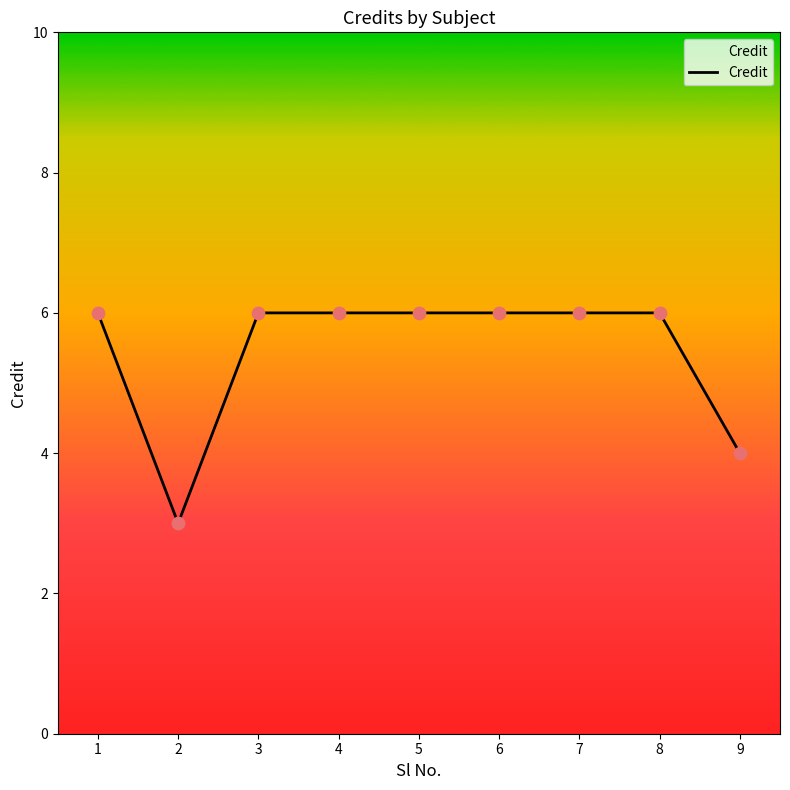

Approximately how many times larger is the value at 8 compared to 1?

1.0